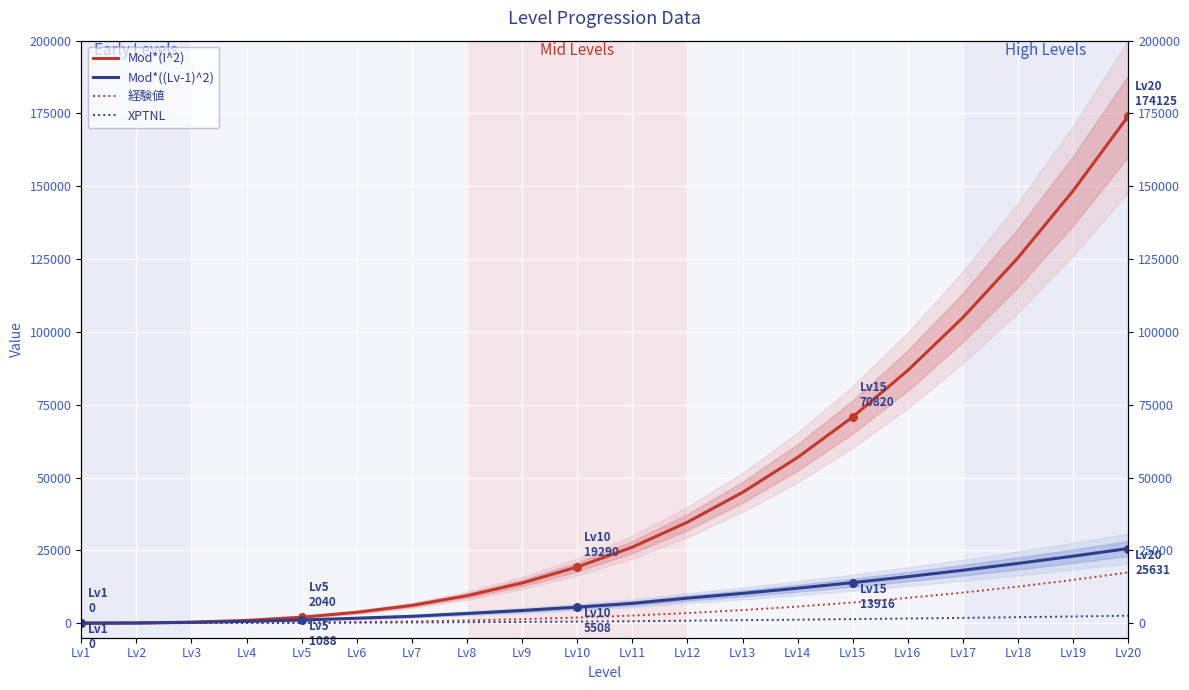

Which series reaches the minimum Y coordinate?

Mod*(I^2)